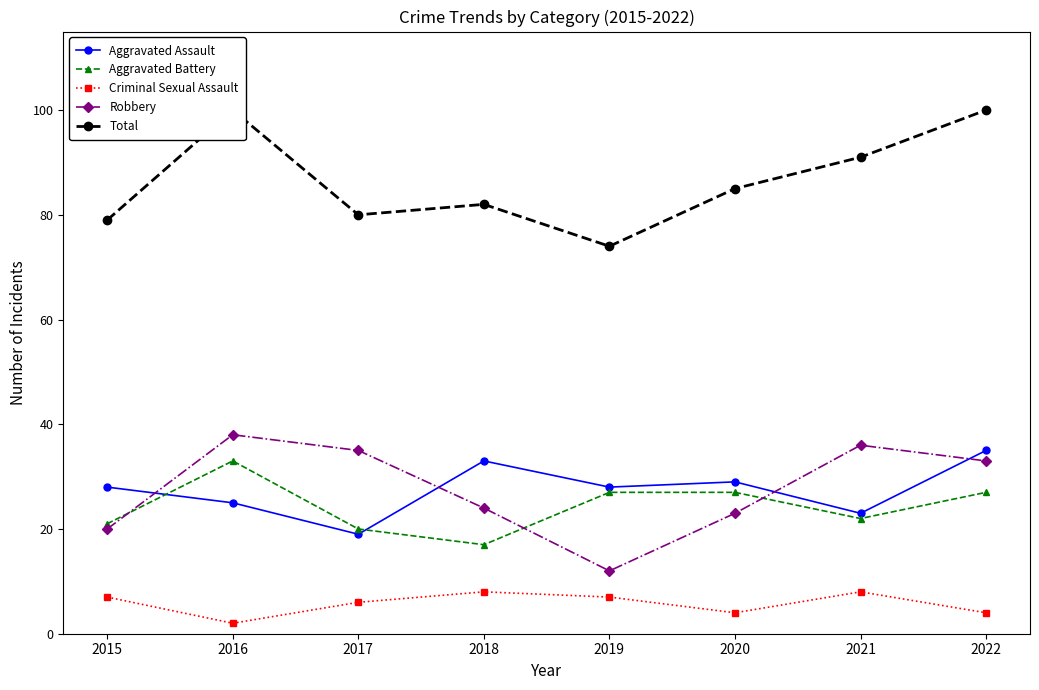

The Aggravated Assault series shows 35 at 2022. True or false?

True